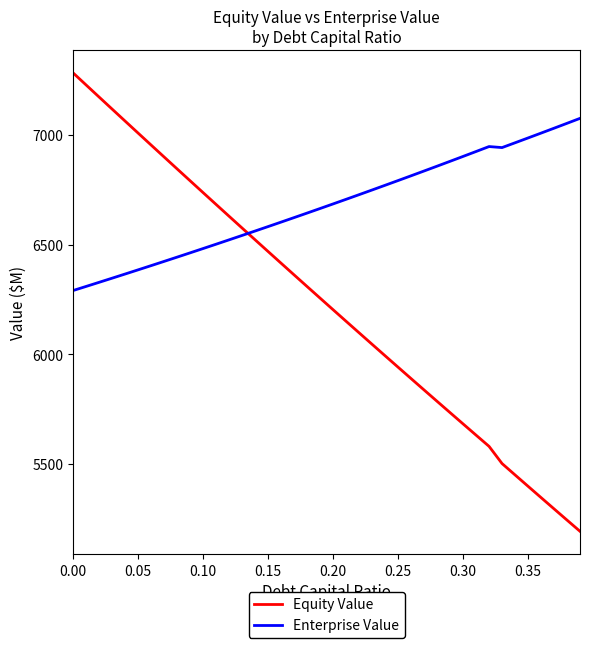

Which series ends up on top after the final intersection of Enterprise Value and Equity Value?

Enterprise Value